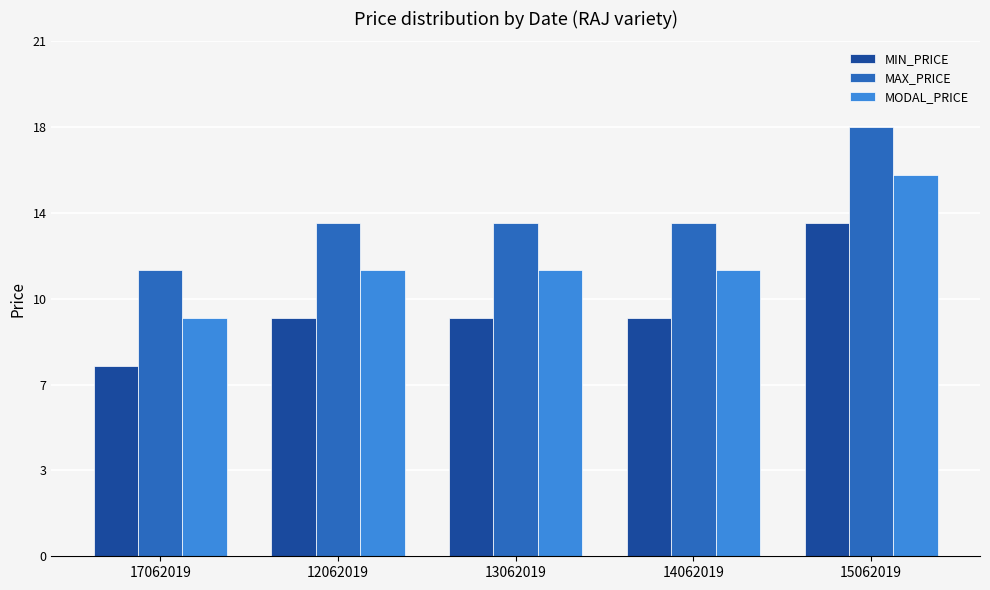

At how many categories does at least one series exceed 16?

1